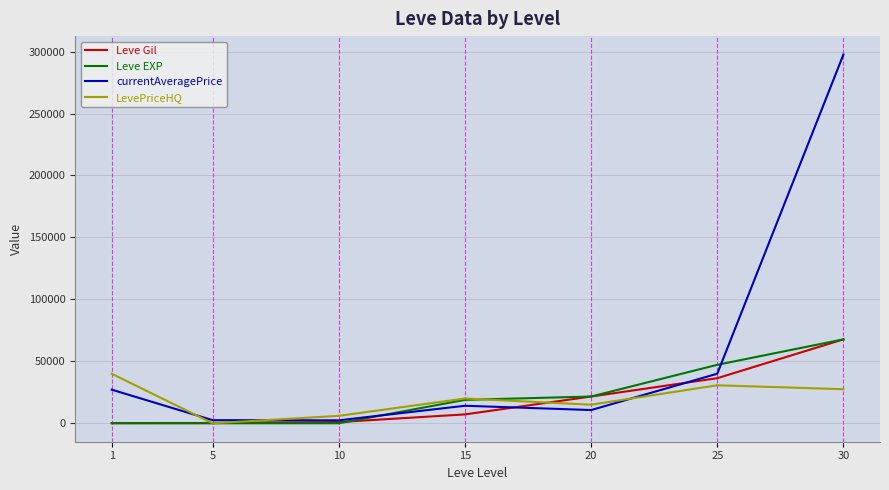

Rank the series at 25 from lowest to highest value.

LevePriceHQ, Leve Gil, currentAveragePrice, Leve EXP